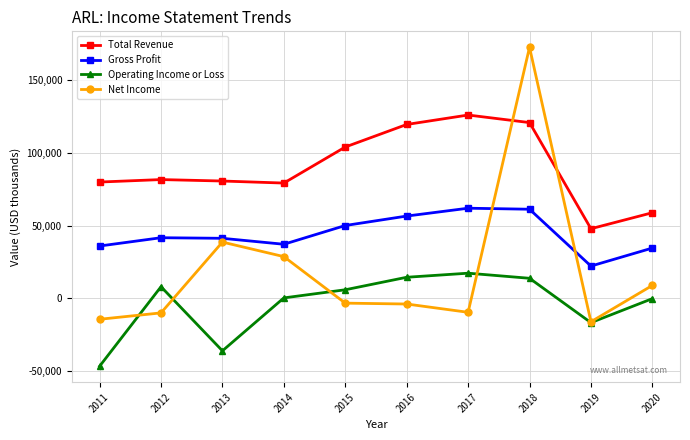

List the series in order of their overall mean, highest first.

Total Revenue, Gross Profit, Net Income, Operating Income or Loss